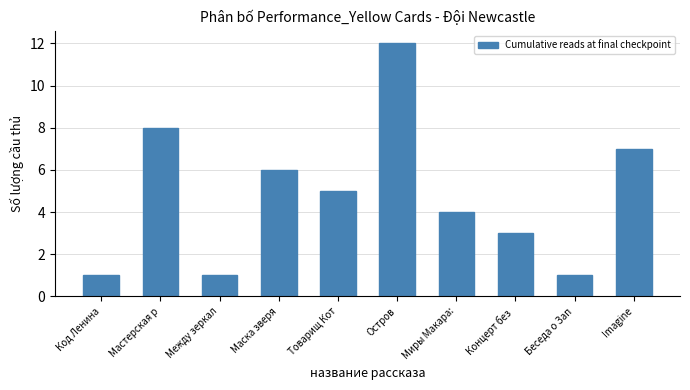

Does the chart contain any negative values?

No